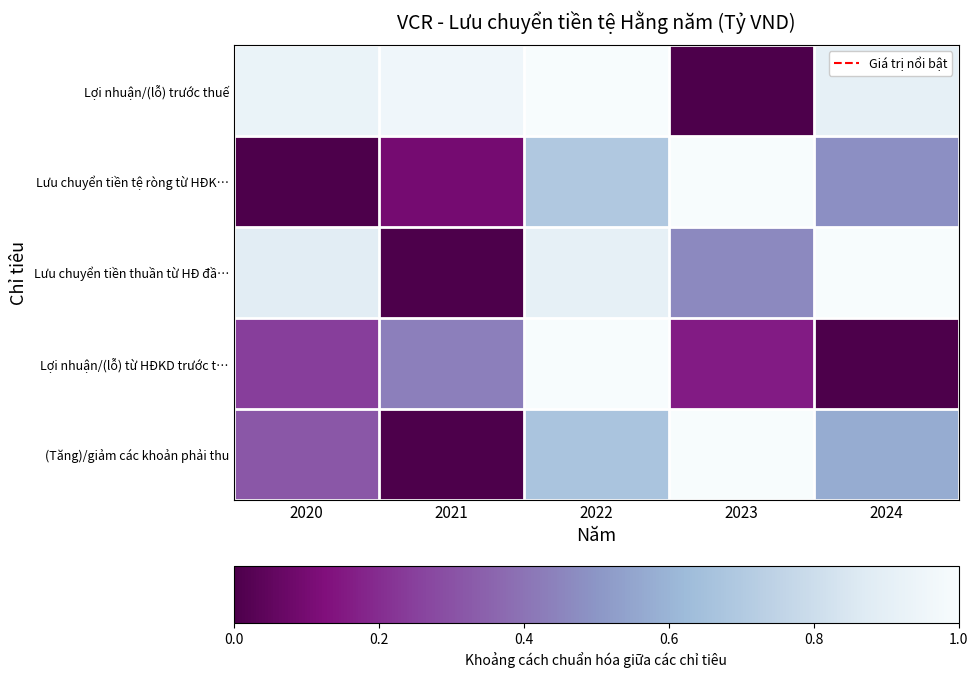

Between 2020 and 2021, which series saw the biggest shift?

Lưu chuyển tiền thuần từ HĐ đầ…